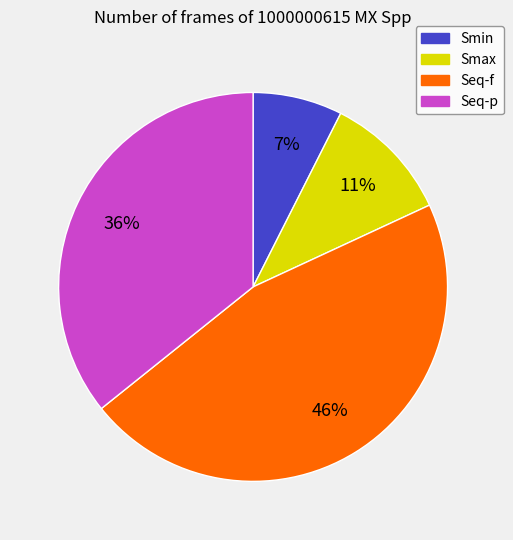

Which category has the smallest portion of the pie?

Smin